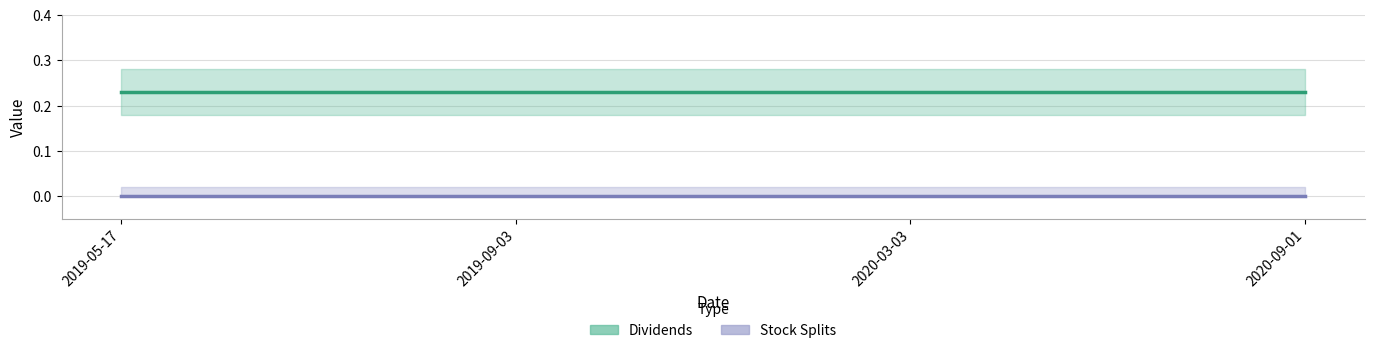

True or false: Dividends has more than 0 interior local peaks.

False